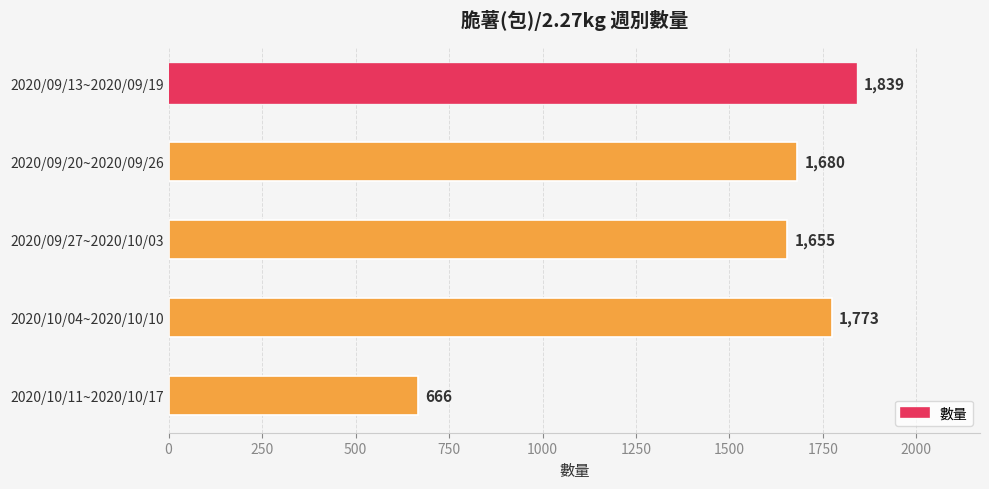

Approximately how many times larger is the value at 2020/09/27~2020/10/03 compared to 2020/10/04~2020/10/10?

0.9